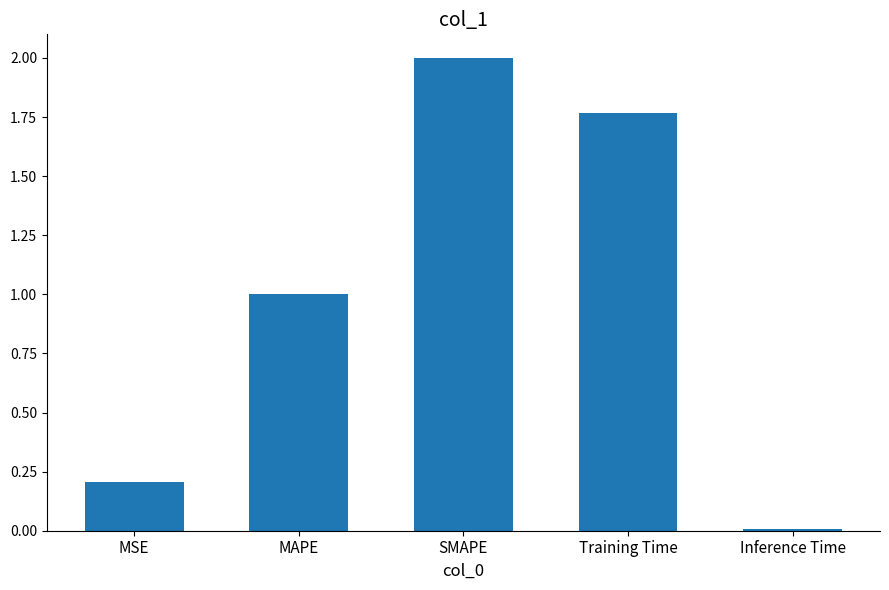

At which category does the chart reach its minimum across all series?

Inference Time